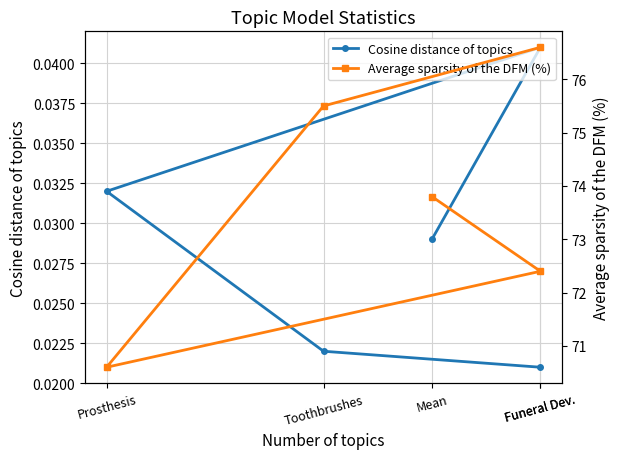

At which category is the sum across all series the highest?

Funeral Dev.